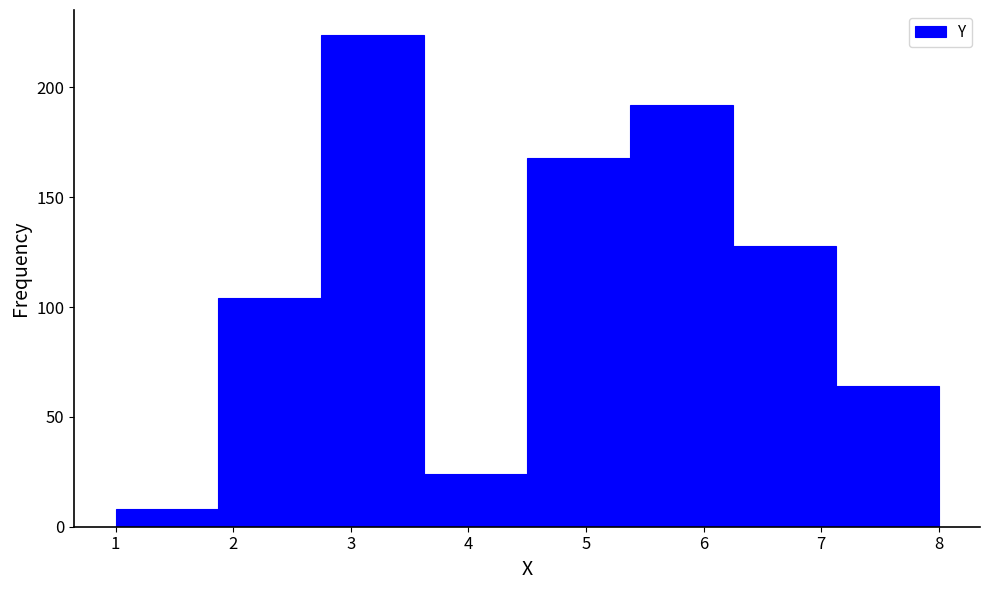

Reading left to right, list every bar in this chart as the range it spans on the x-axis followed by its height. Neither the bar edges nor the heights are printed on the chart, so give them approximately, as read against the axes.

1.0 to 1.9: 10
1.9 to 2.8: 105
2.8 to 3.6: 225
3.6 to 4.5: 25
4.5 to 5.4: 170
5.4 to 6.3: 190
6.3 to 7.1: 130
7.1 to 8.0: 65